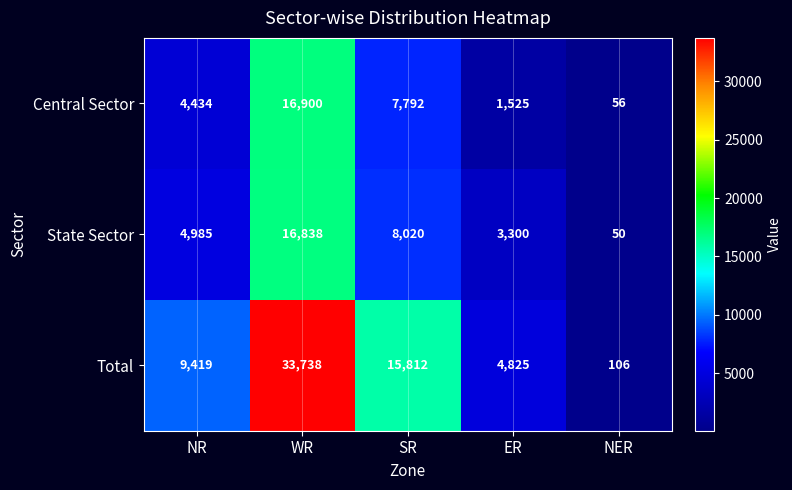

Which category has the lowest value in the Total series?

NER